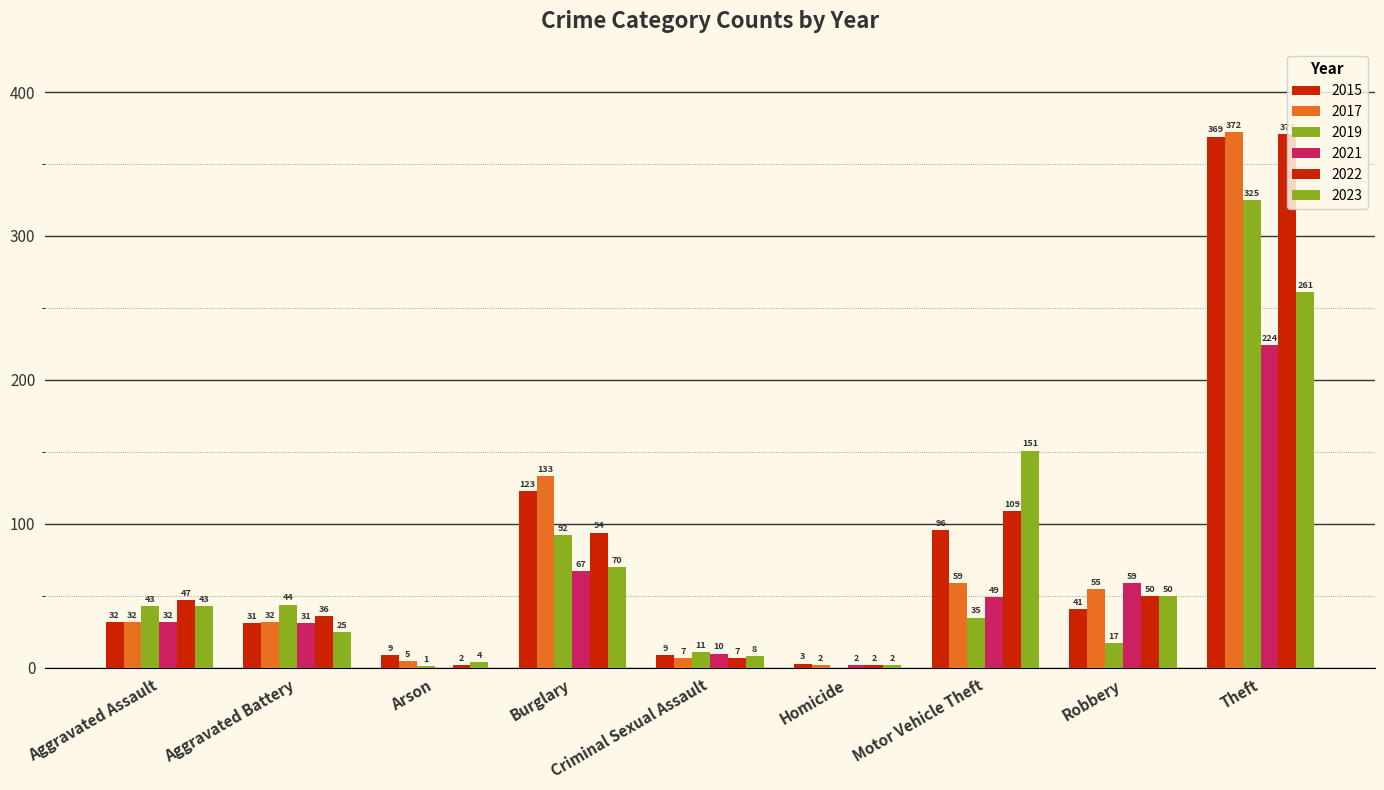

Is the value of 2019 at Aggravated Assault greater than the value of 2021 at Motor Vehicle Theft?

No